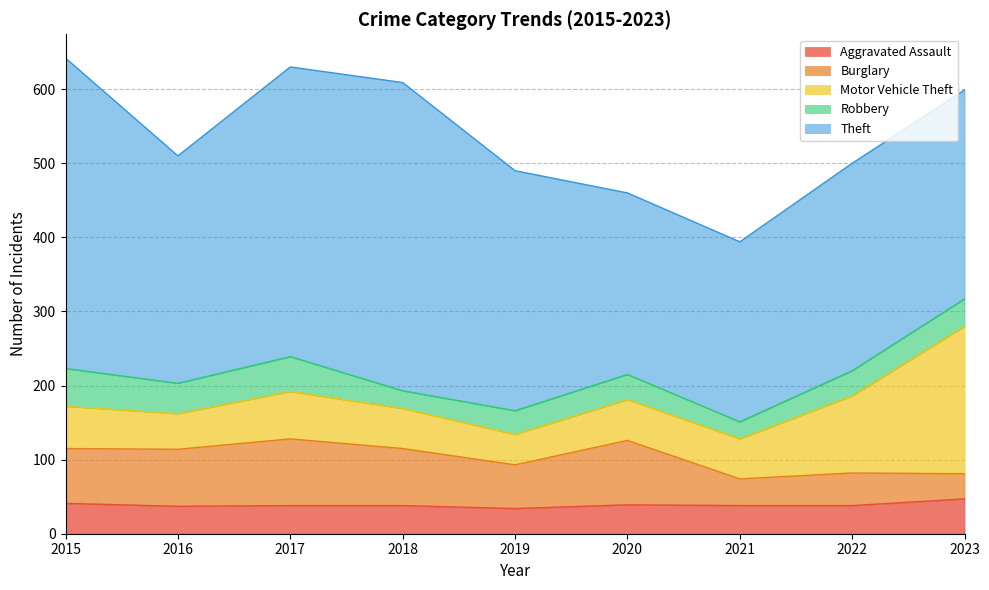

List the labels in order of Robbery value, smallest first.

2021, 2018, 2019, 2020, 2022, 2023, 2016, 2017, 2015